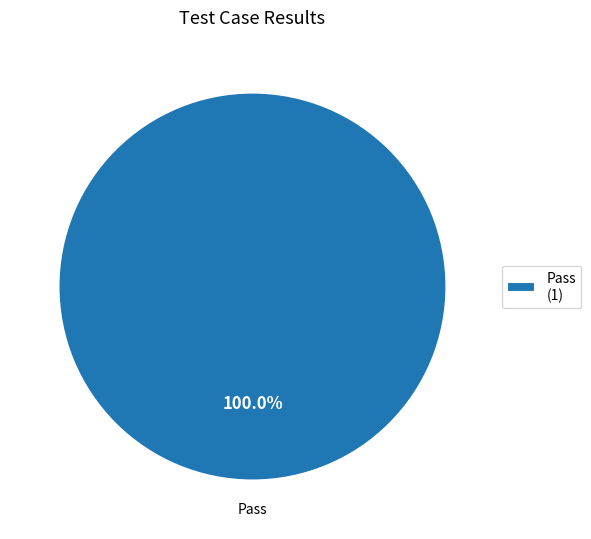

Is there any slice that represents more than half of the pie?

Yes